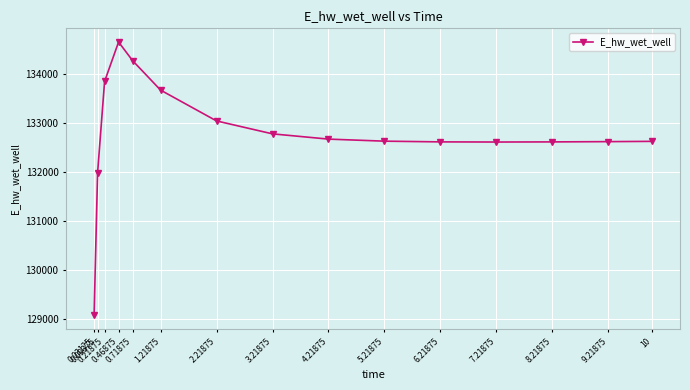

What is the sum of all values?

1991727.8